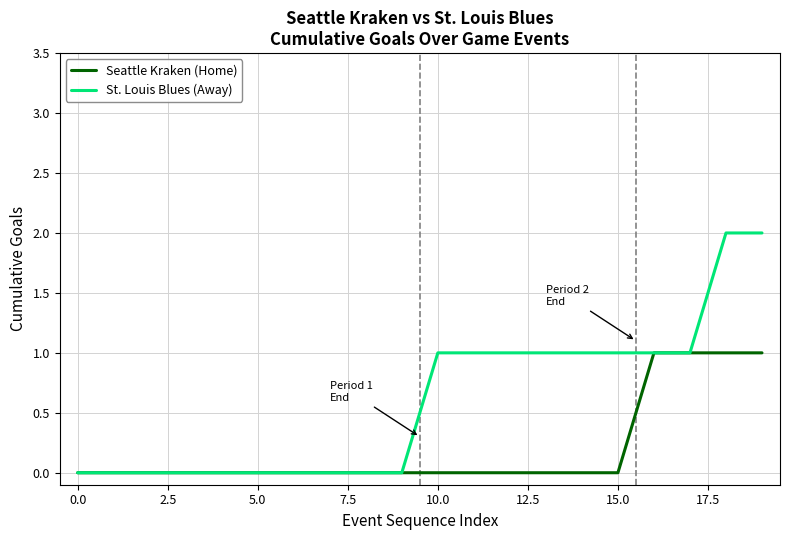

Which series has the largest range (max minus min)?

St. Louis Blues (Away)